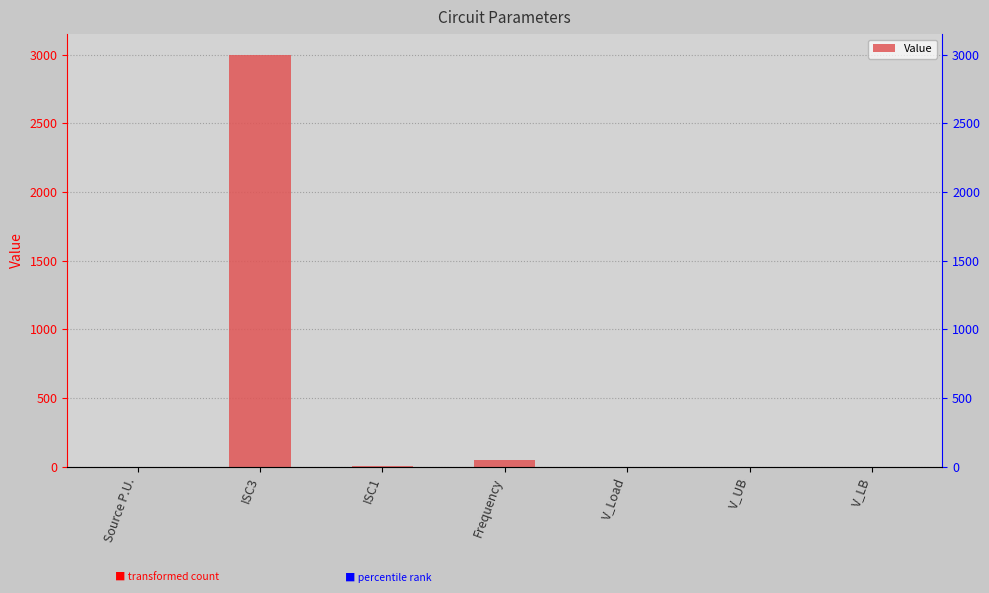

What is the value of the 7th bar from the left?

0.2